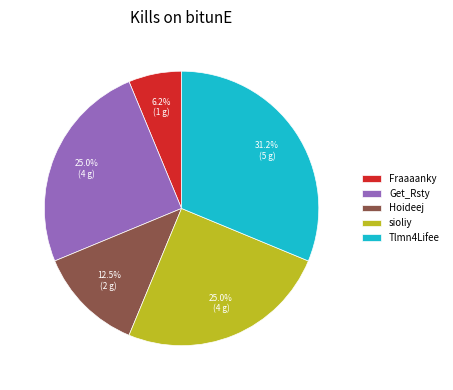

Is the sum of Fraaaanky and sioliy greater than half?

No